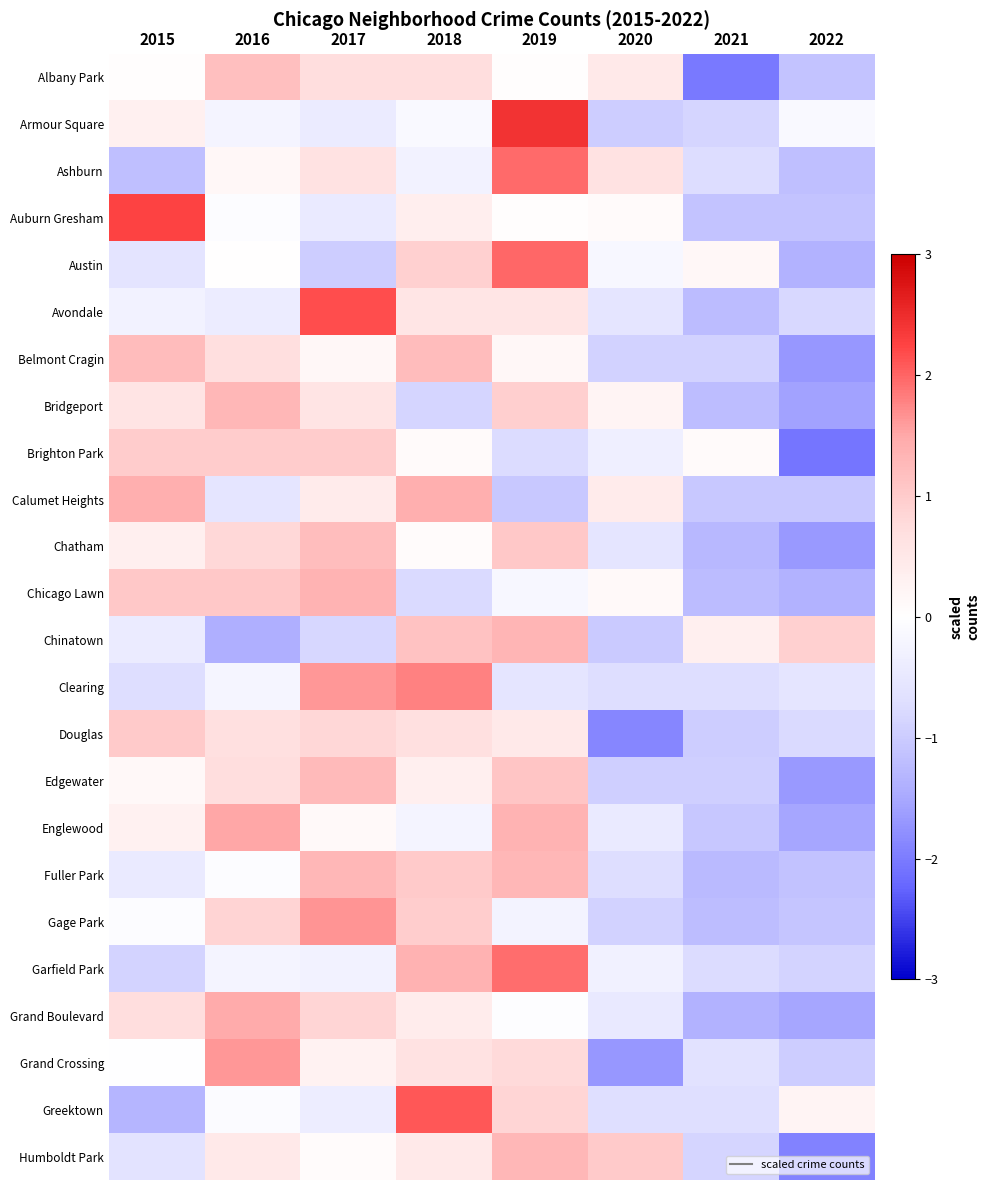

What is the total value across all series at 2016?

10.3